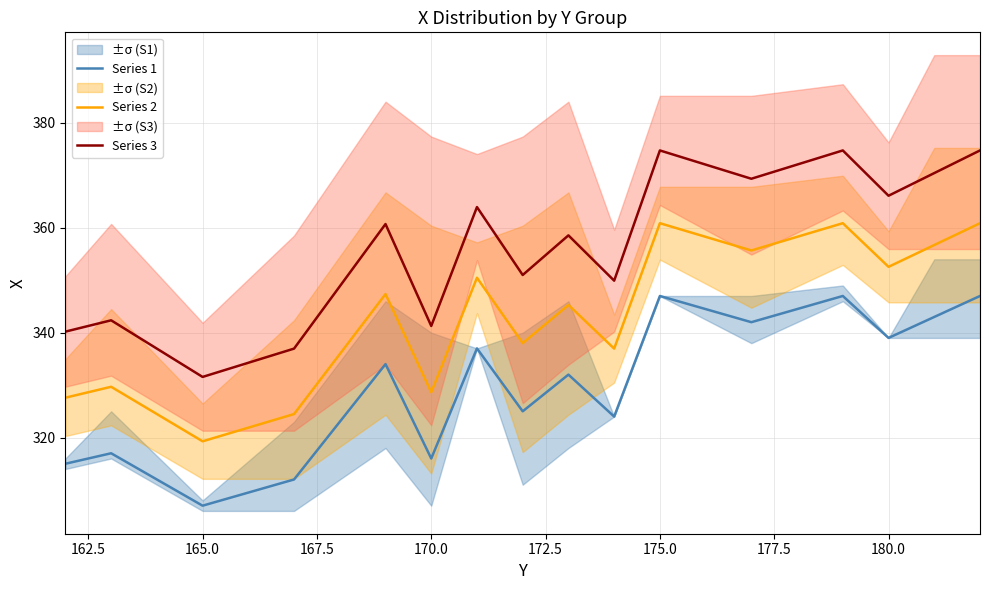

Is it true that Series 3 equals 331.6 at 165.0?

True